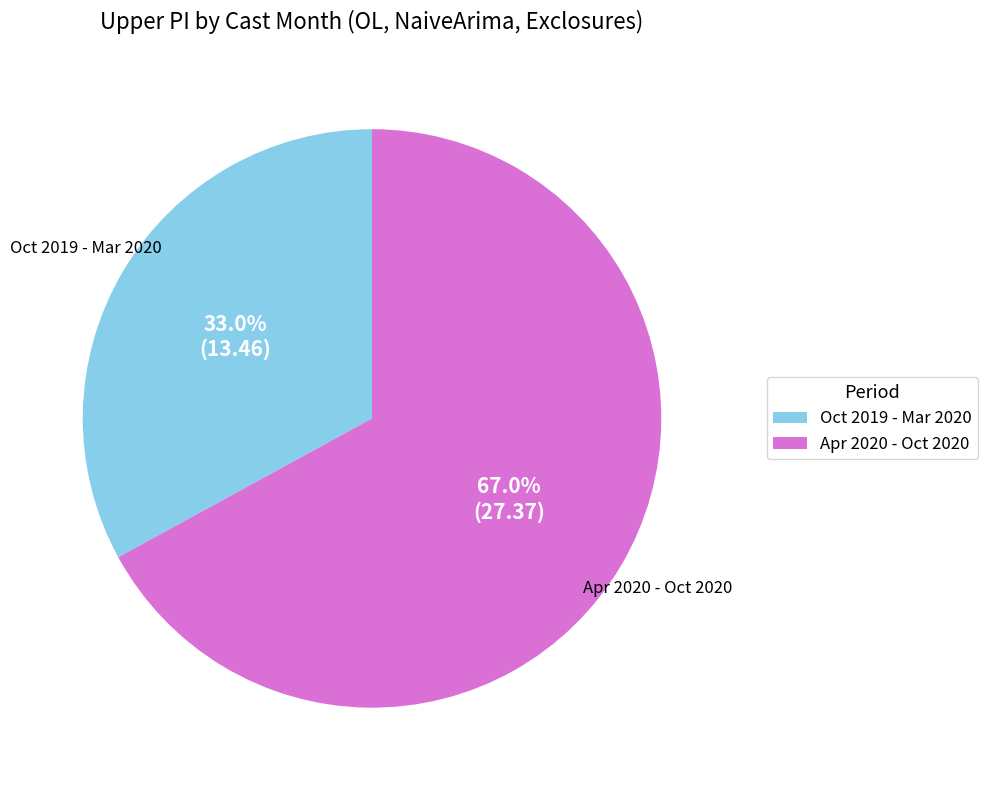

Is there any slice that represents more than half of the pie?

Yes